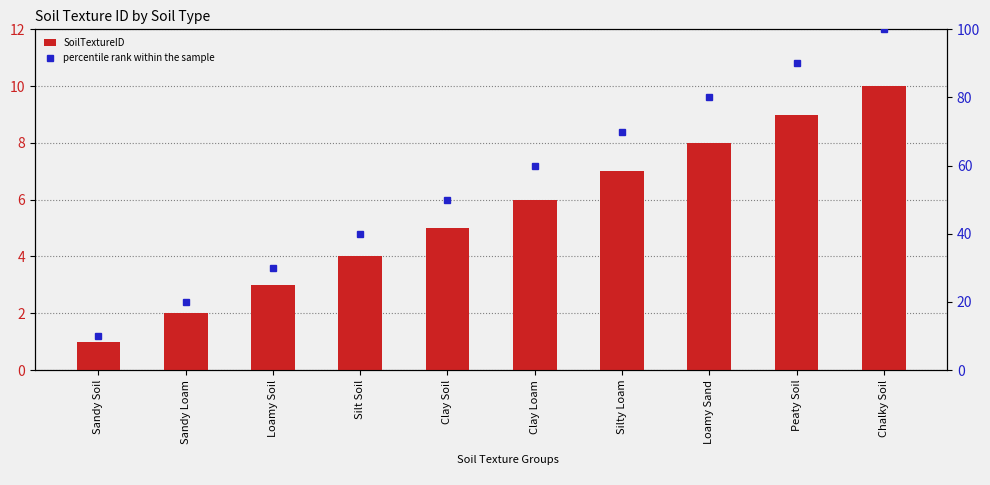

At which label is SoilTextureID closest to 5?

Clay Soil